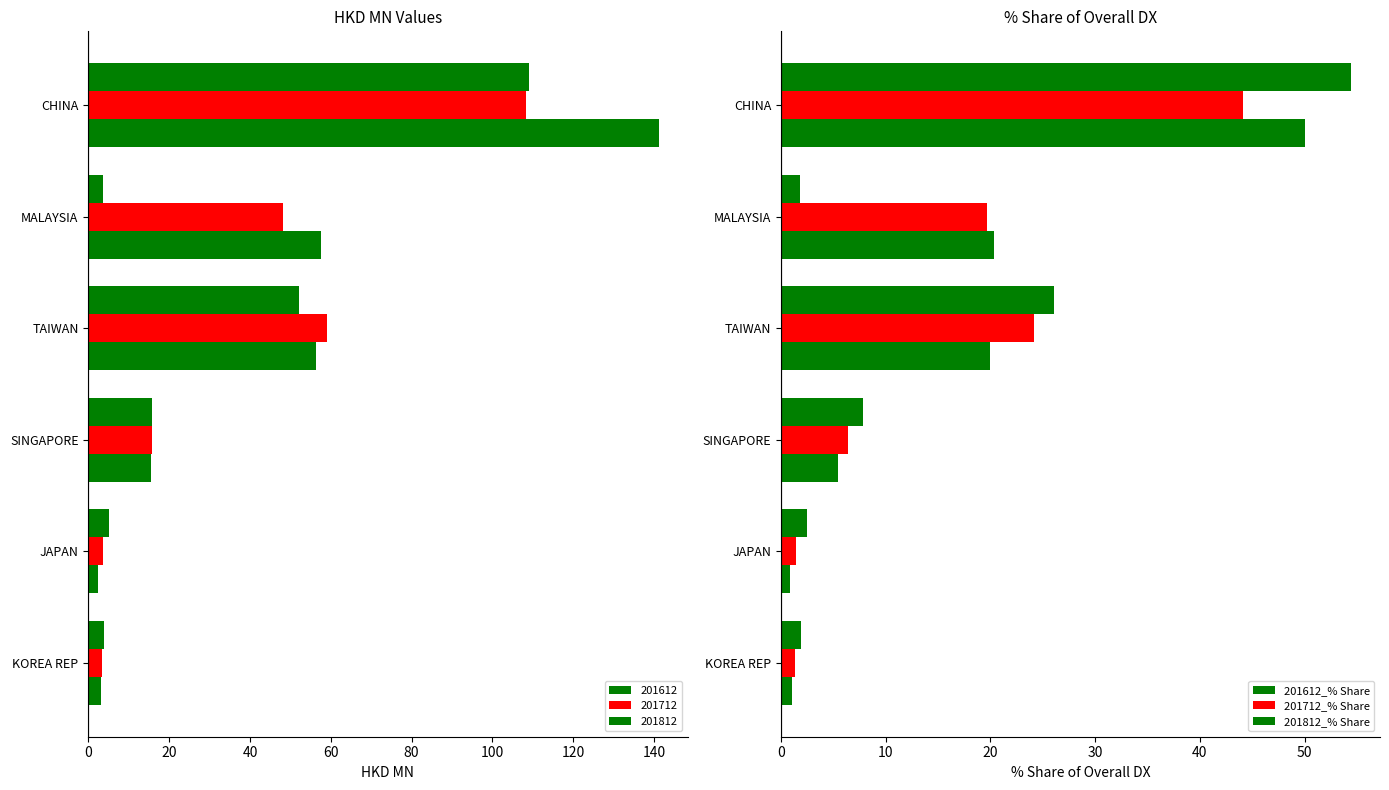

The value of 201812_% Share at MALAYSIA is 31.7. True or false?

False